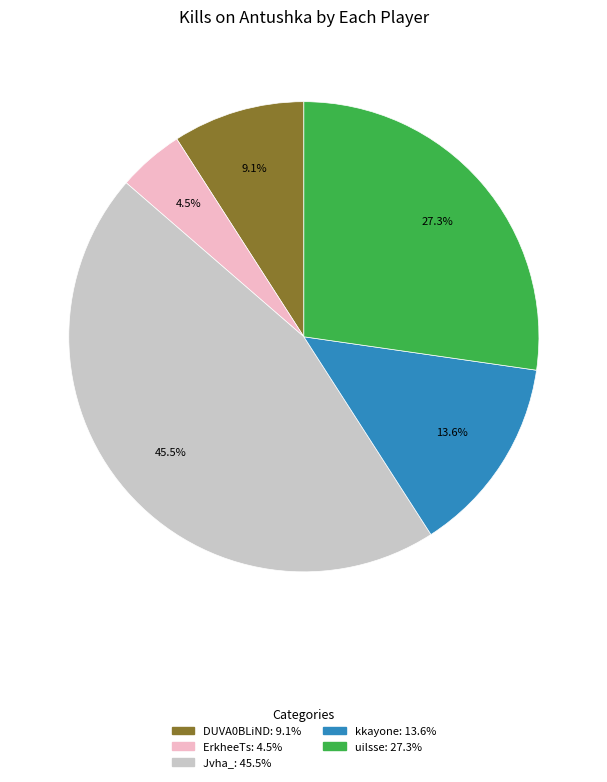

Is there a majority slice in this chart?

No